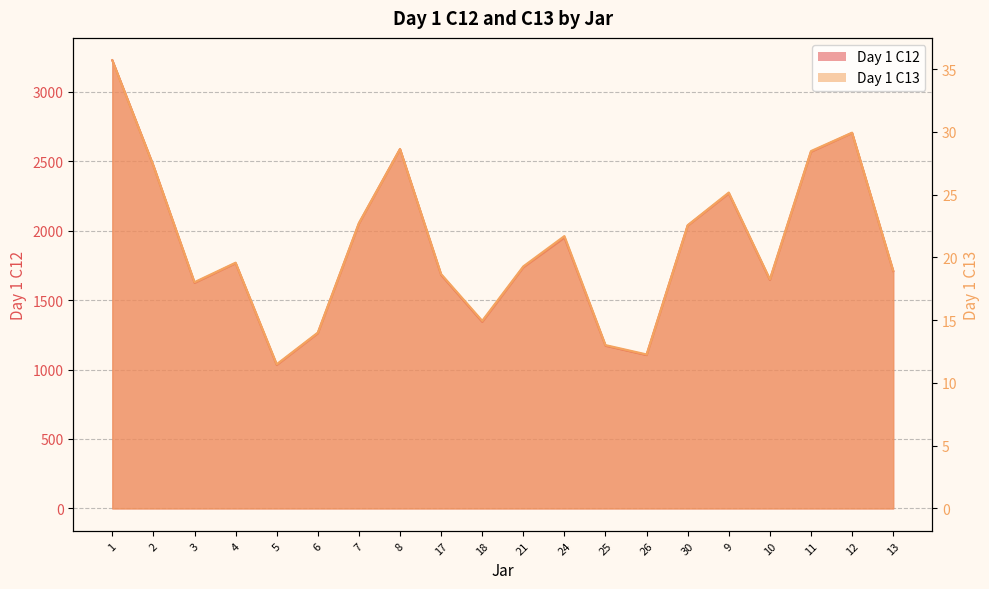

Which series has the largest total across all categories?

Day 1 C12